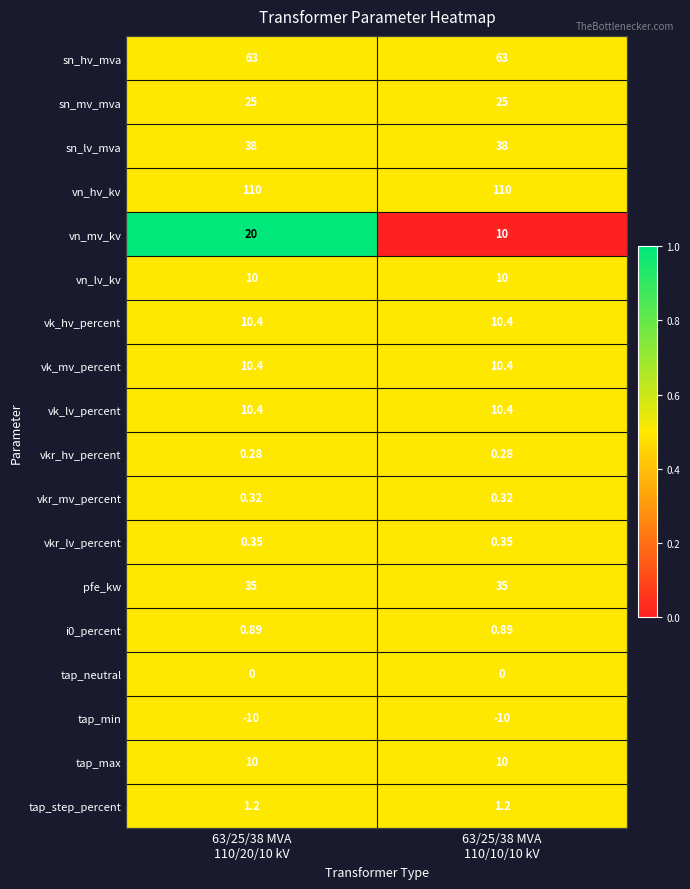

Which series has the largest total across all categories?

vn_hv_kv